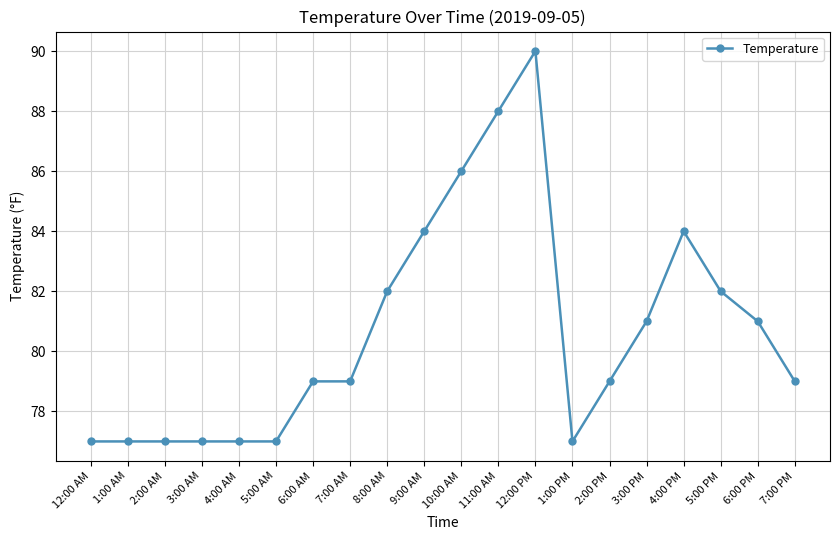

How many data points does each series have?

20